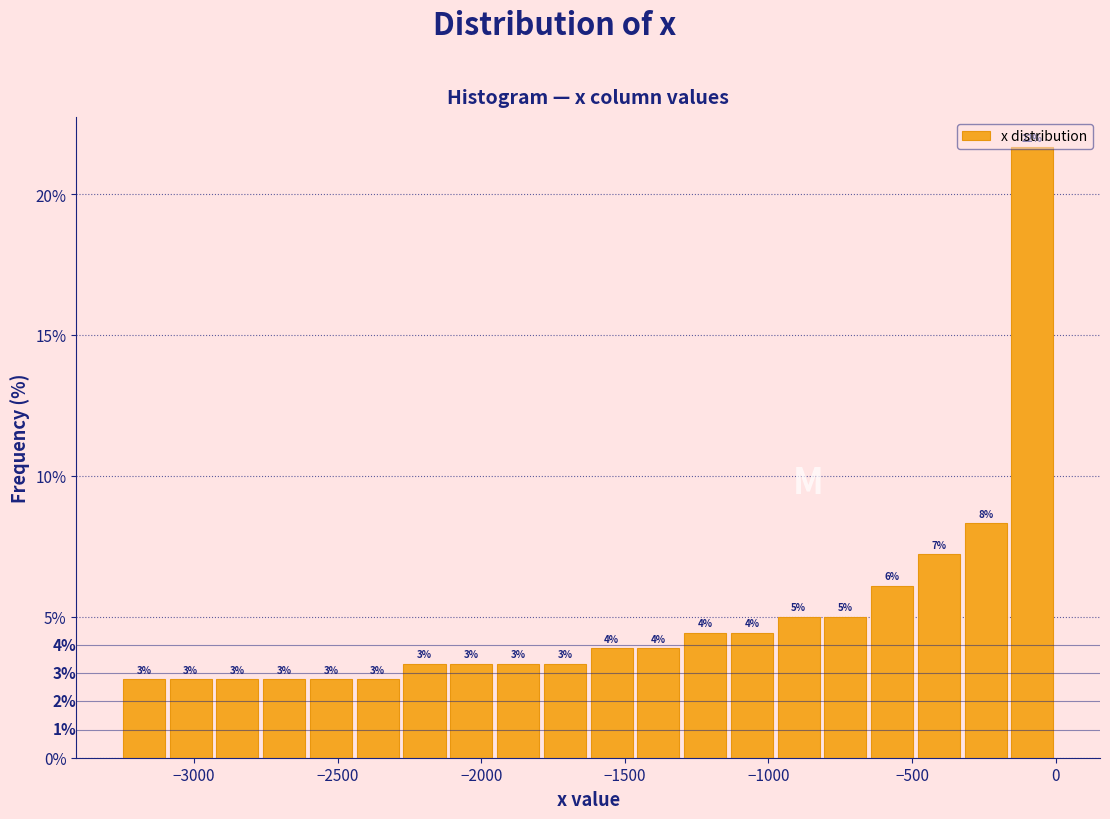

Read against the x-axis, roughly where is the centre of the tallest bar?

-100